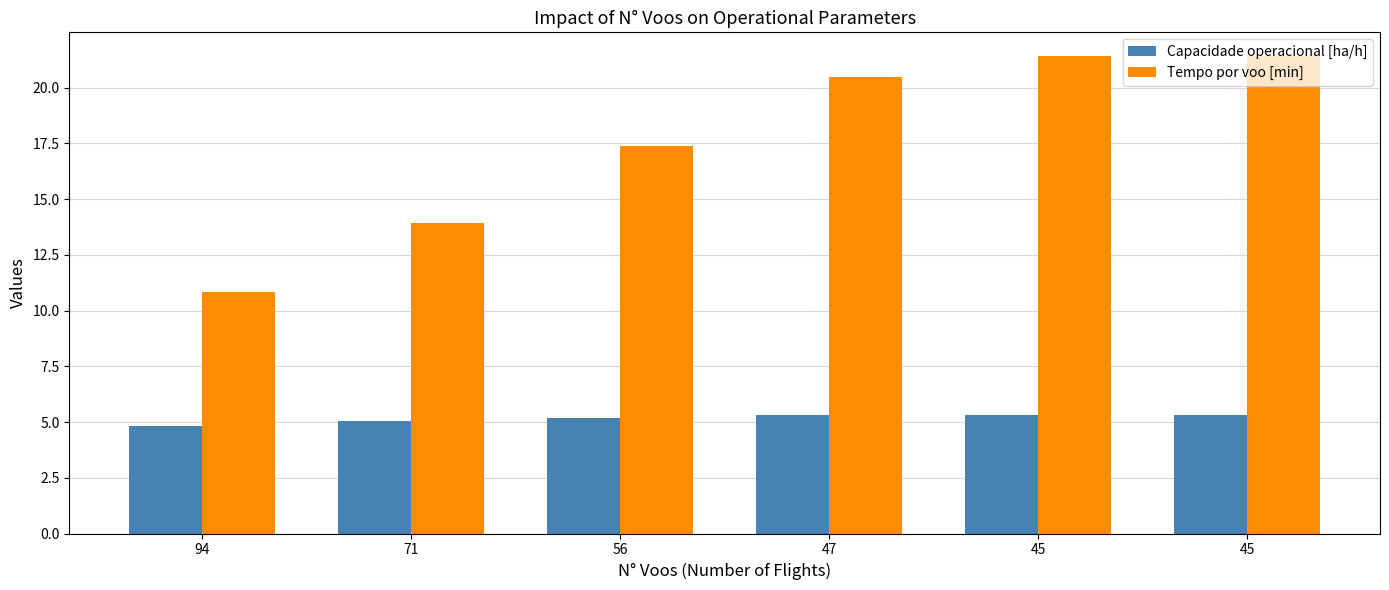

How many groups of bars are there?

6